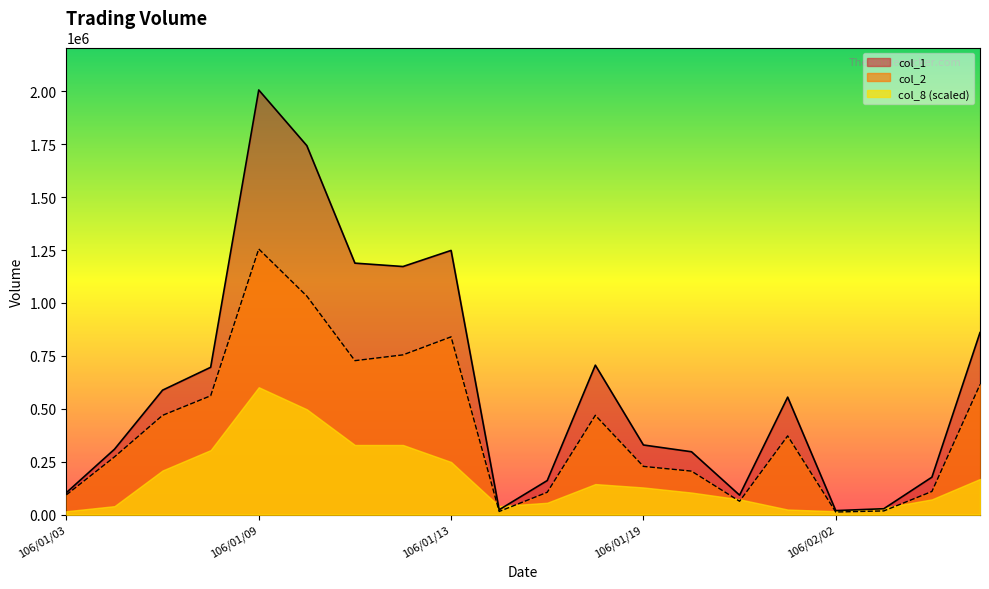

At which category does the chart reach its minimum across all series?

106/02/02